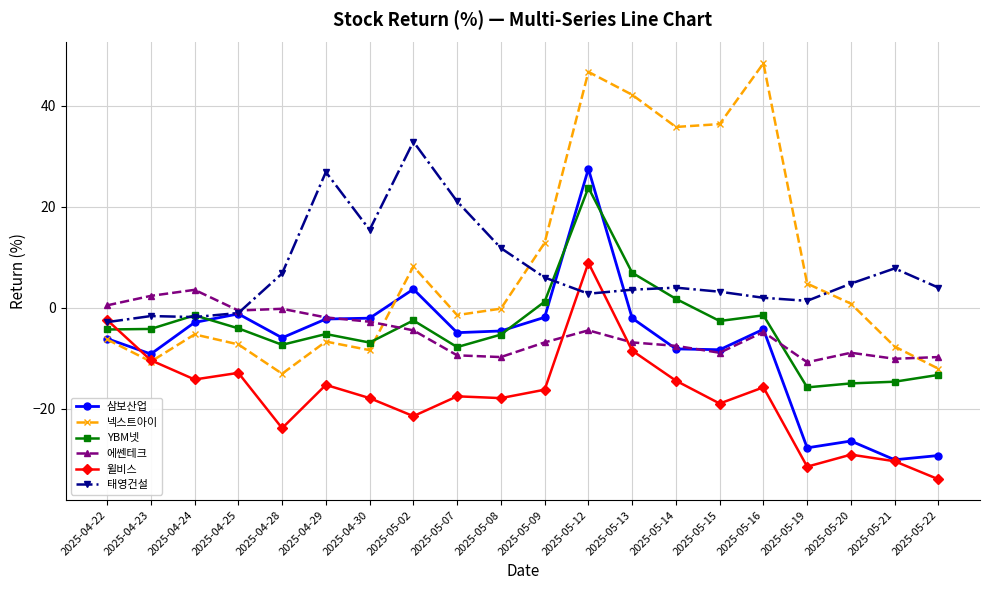

How many values in 윌비스 are below zero?

19